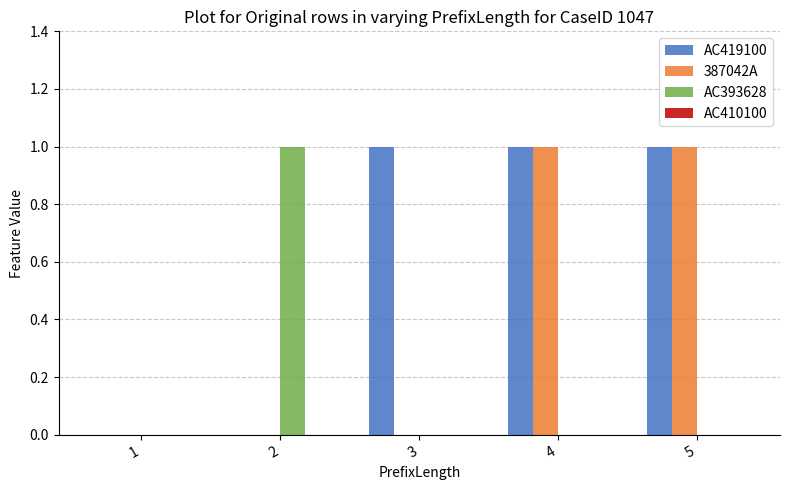

Which series changed the most between 1 and 3?

AC419100